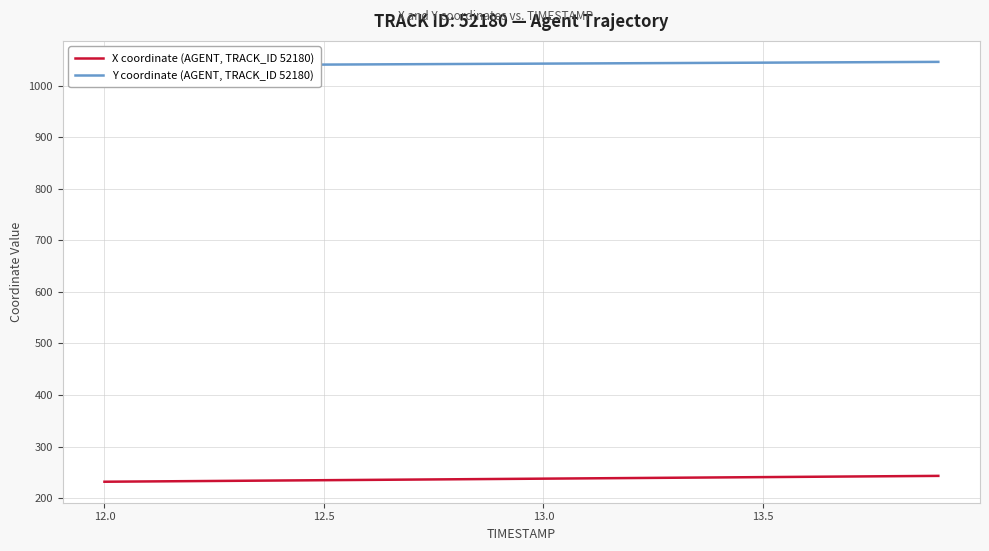

What is the lowest value of the X coordinate (AGENT, TRACK_ID 52180) series?

231.8